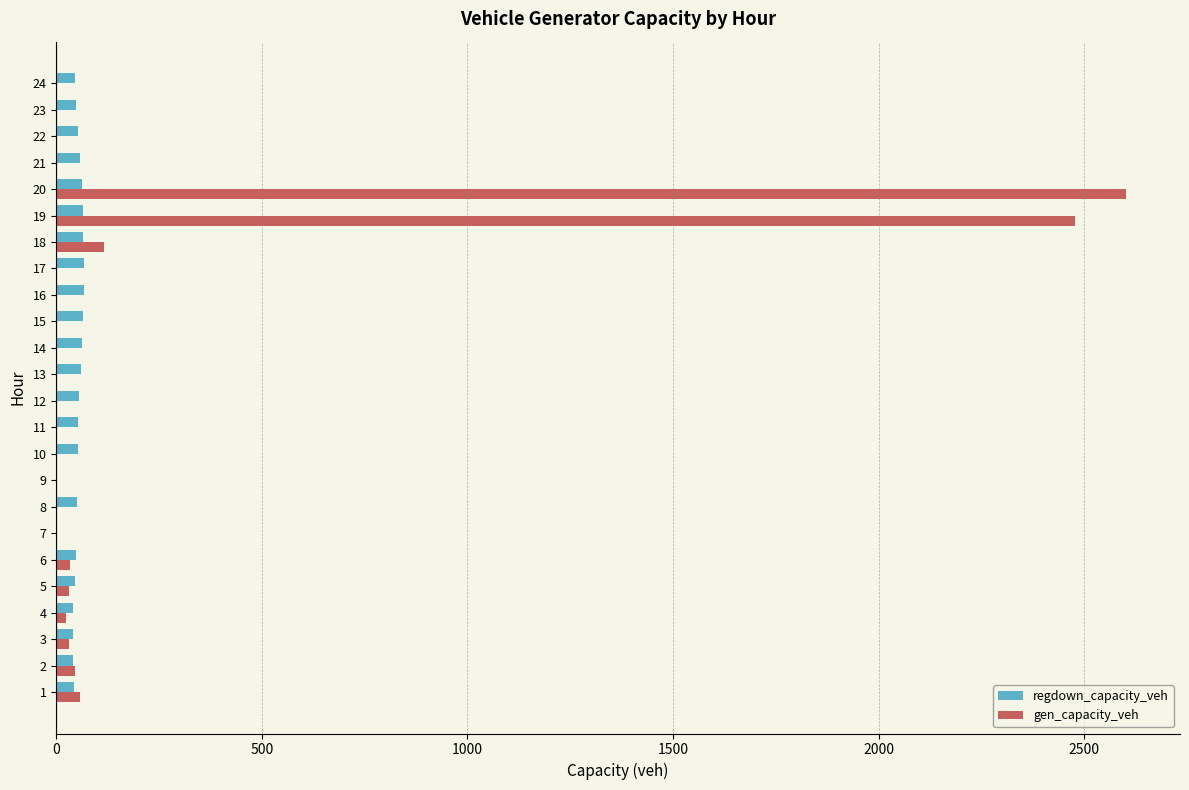

What is the maximum value for gen_capacity_veh?

2602.7